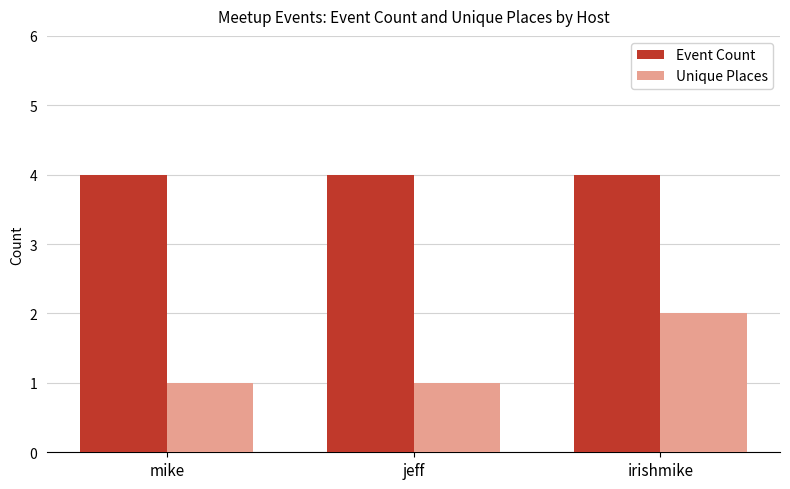

Which series changed the most between jeff and irishmike?

Unique Places